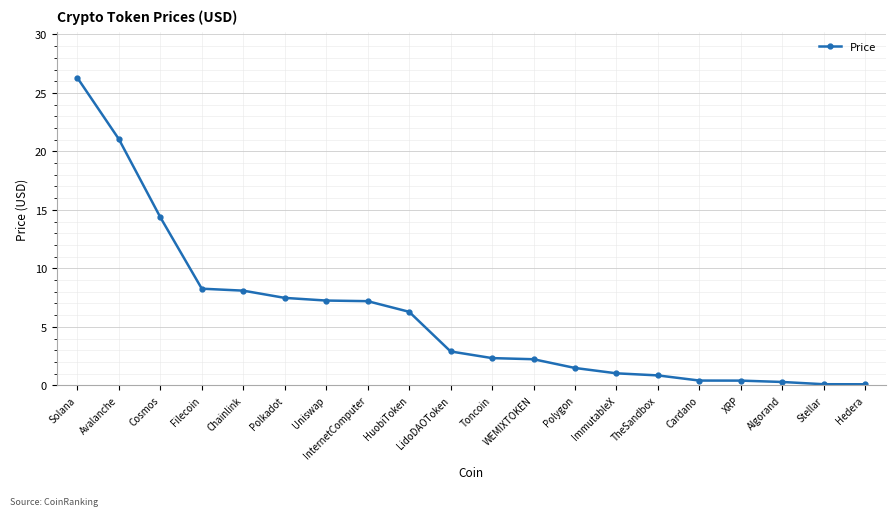

What is the approximate value at Cardano?

0.4